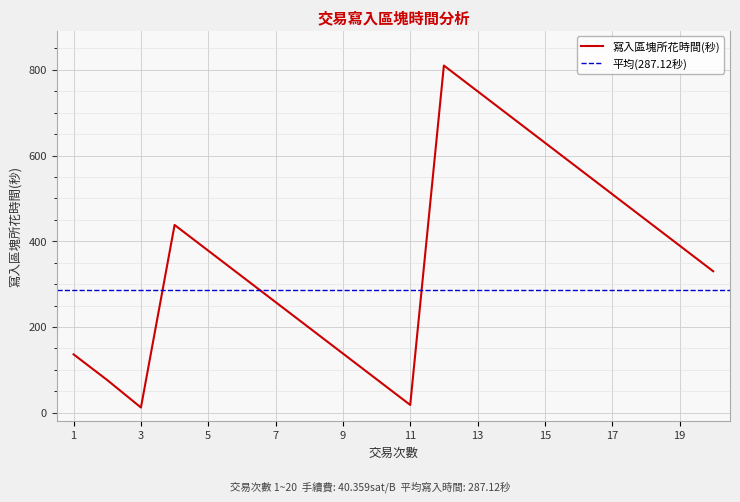

How many values are below 378?

10